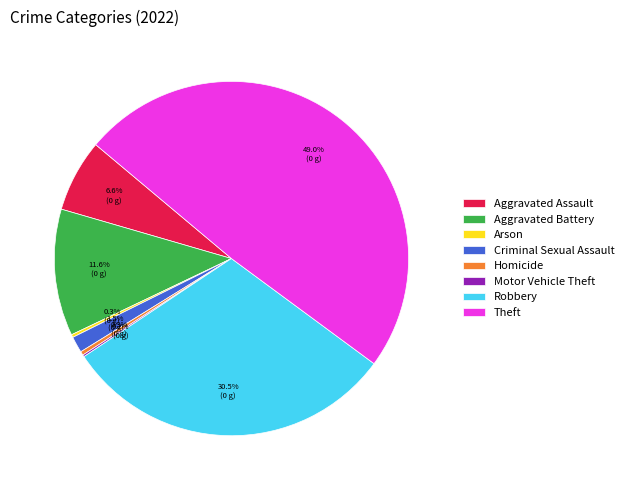

Is there any slice that represents more than half of the pie?

No